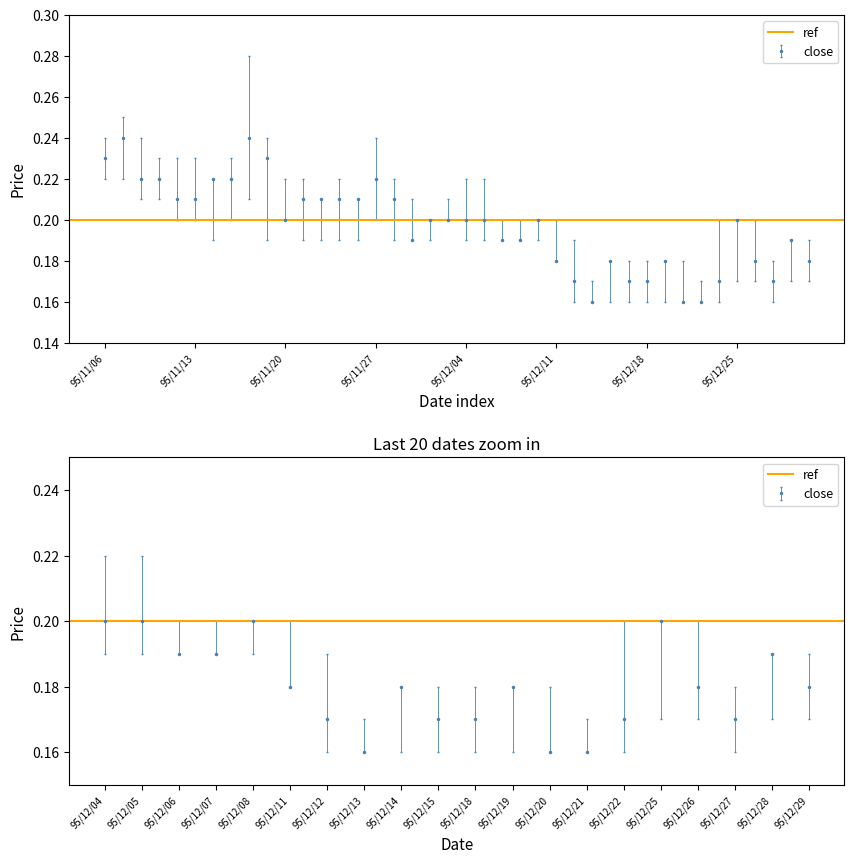

Between 15 and 19, which is larger?

15